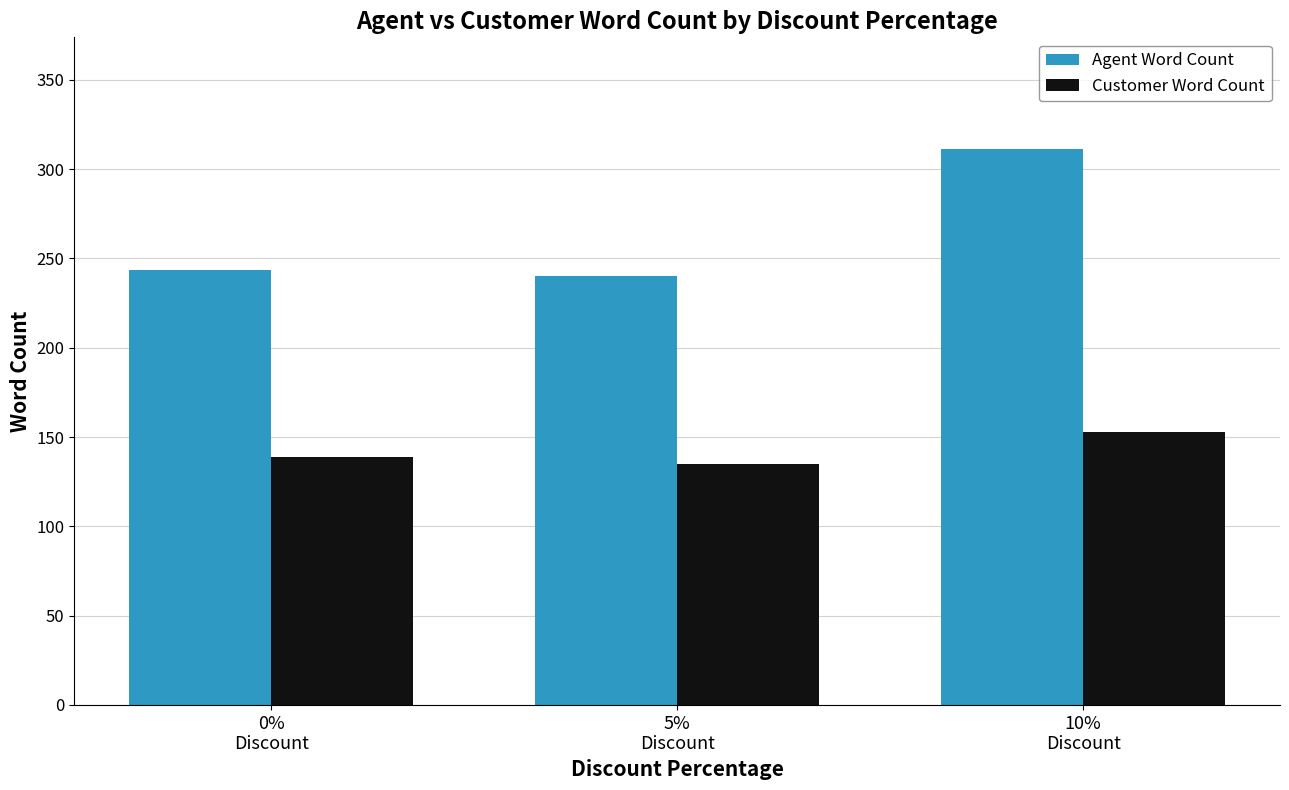

What is the label of the 3rd bar from the right?

0%
Discount